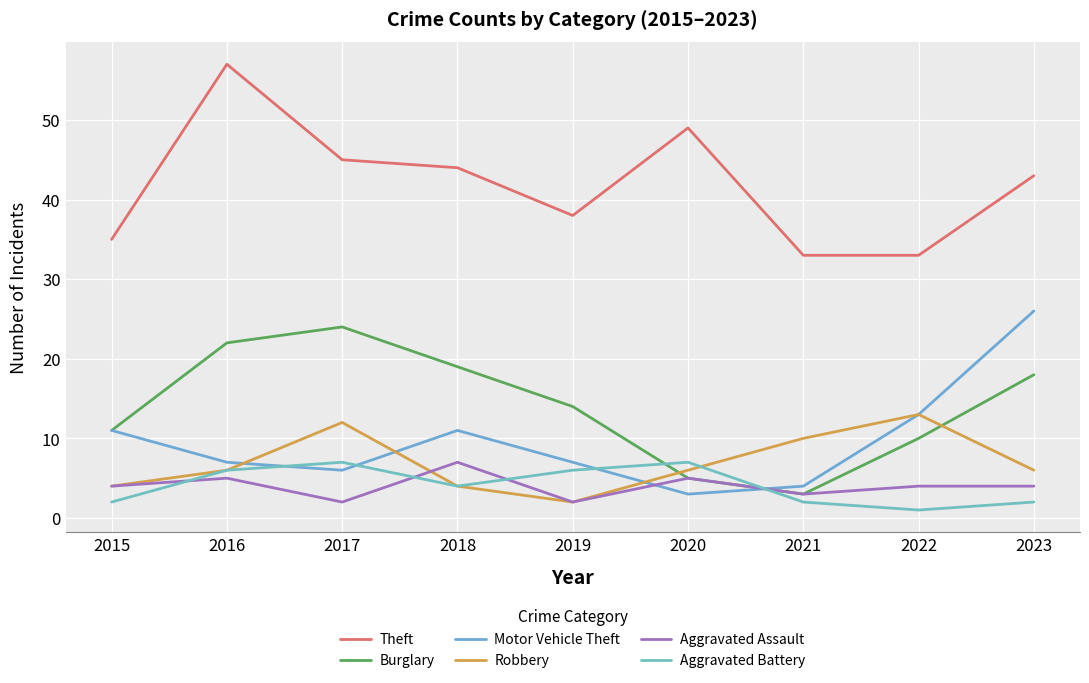

What is the total value across all series at 2016?

103